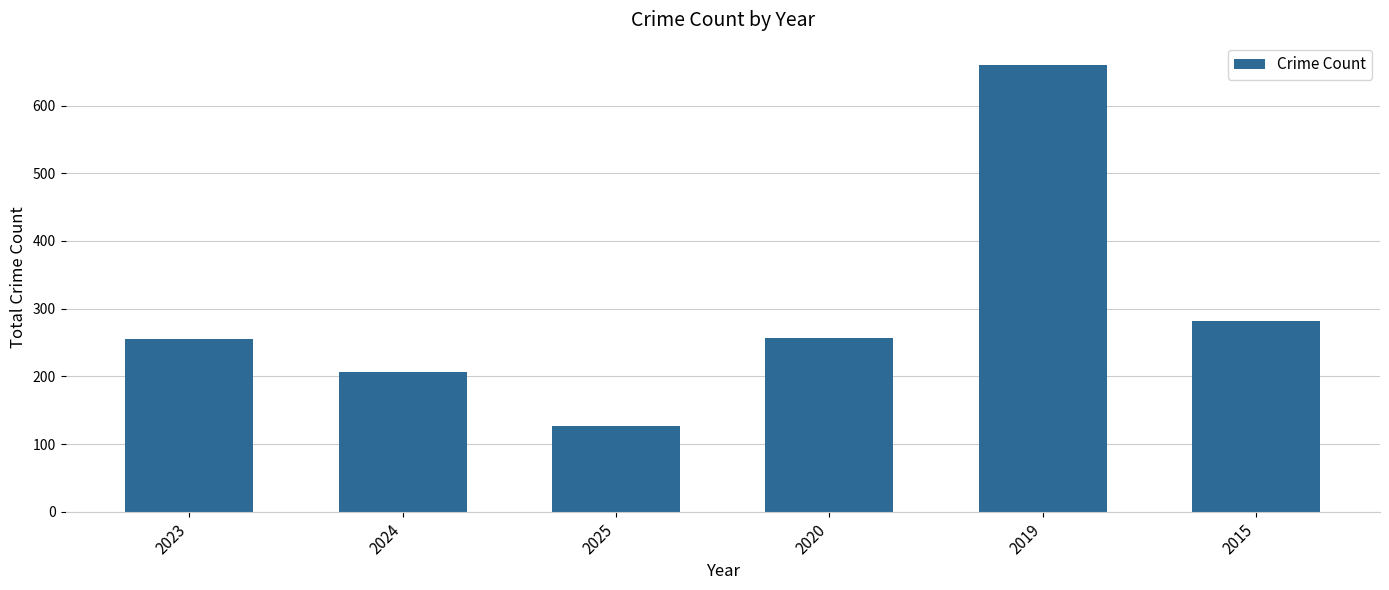

What is the value of the 6th bar from the left?

282